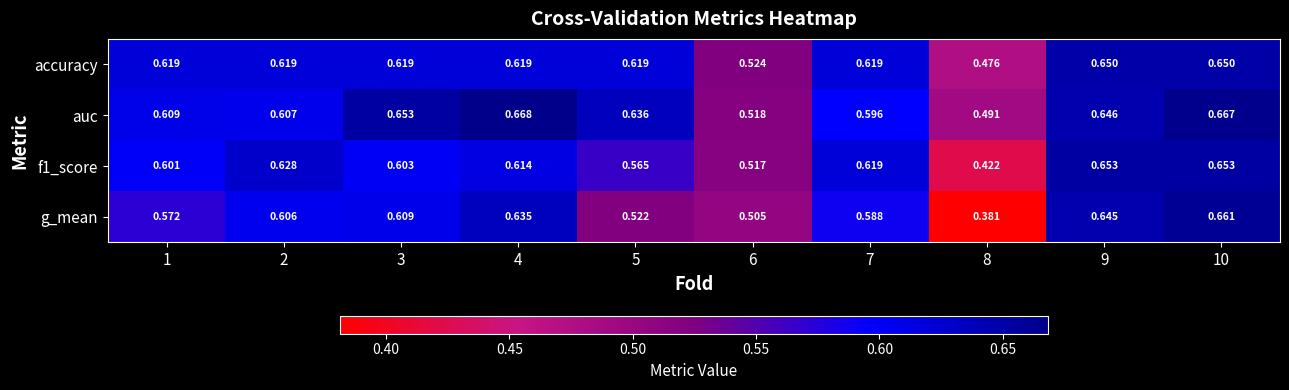

Which category has the lowest value across all series?

8